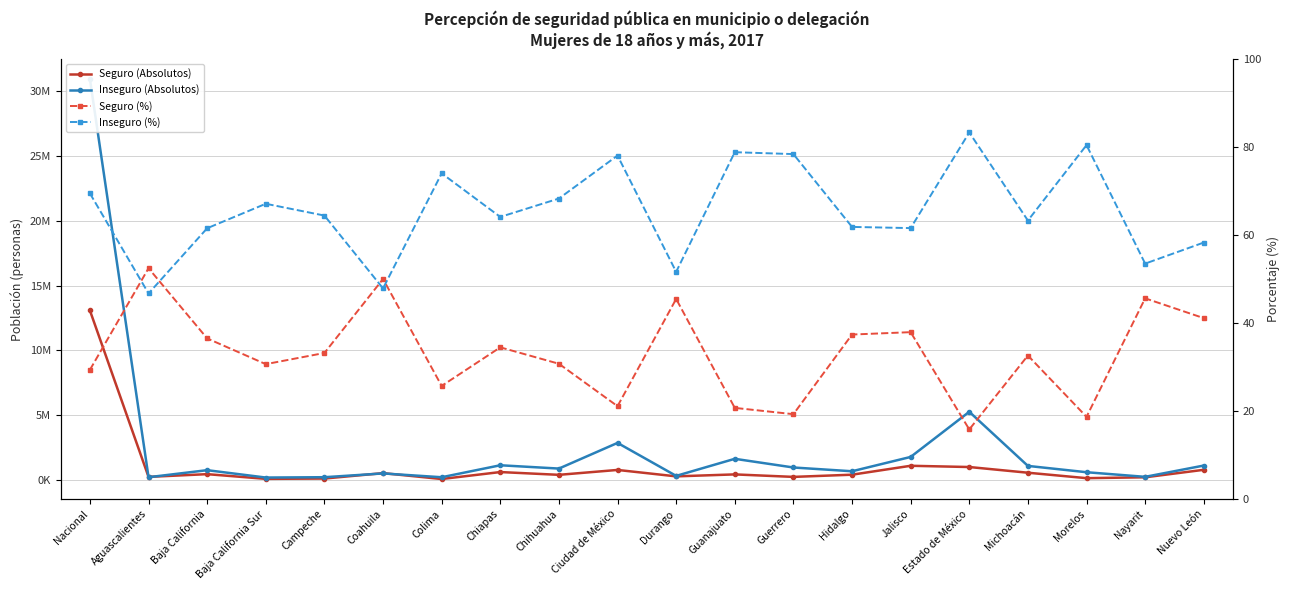

What is the difference between the Seguro (%) values at Campeche and Chiapas?

1.3